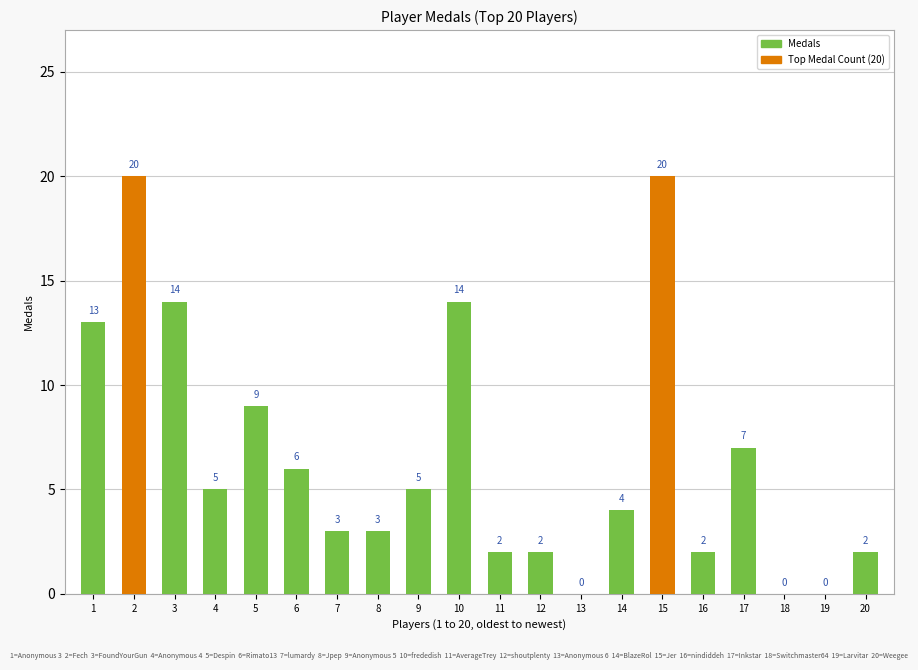

What is the average value?

7